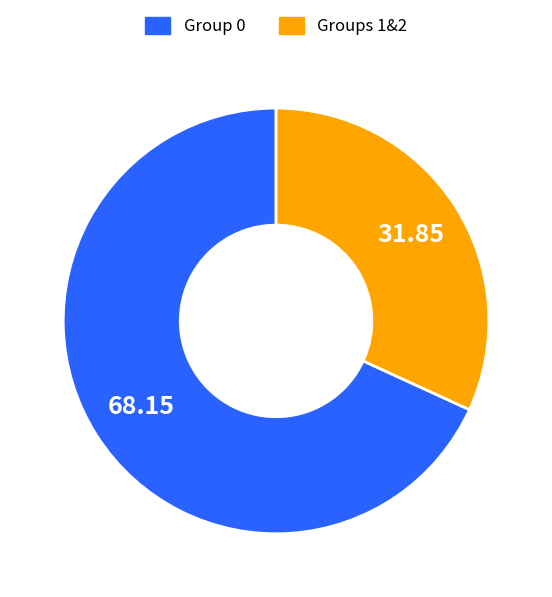

Is there any slice that represents more than half of the pie?

Yes